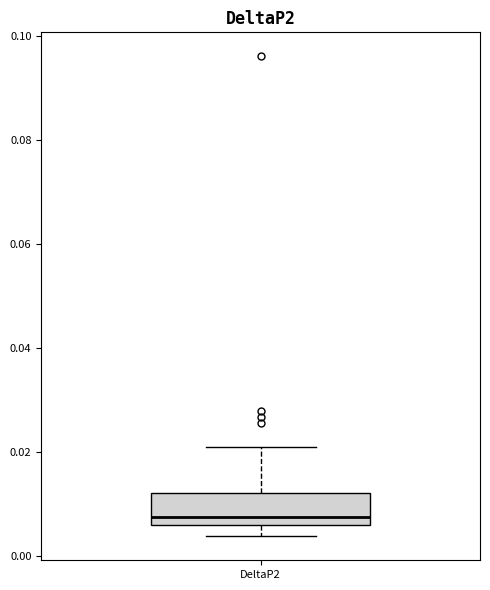

Read this box plot against the y-axis: the position of the median line, the range covered by the box, and the ends of both whiskers. The values are not printed on the chart, so give them approximately, as read against the axis.

median 0.008, box 0.006 to 0.012, whiskers 0.004 to 0.020